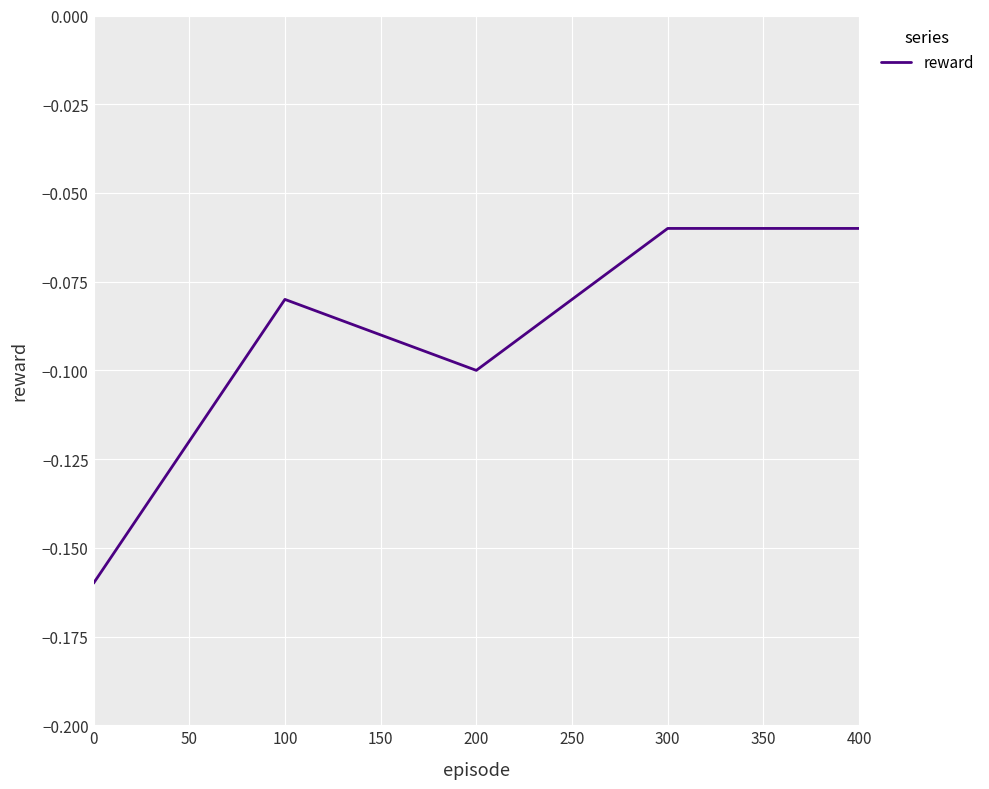

True or false: the data shows -0.0 at 100.

False